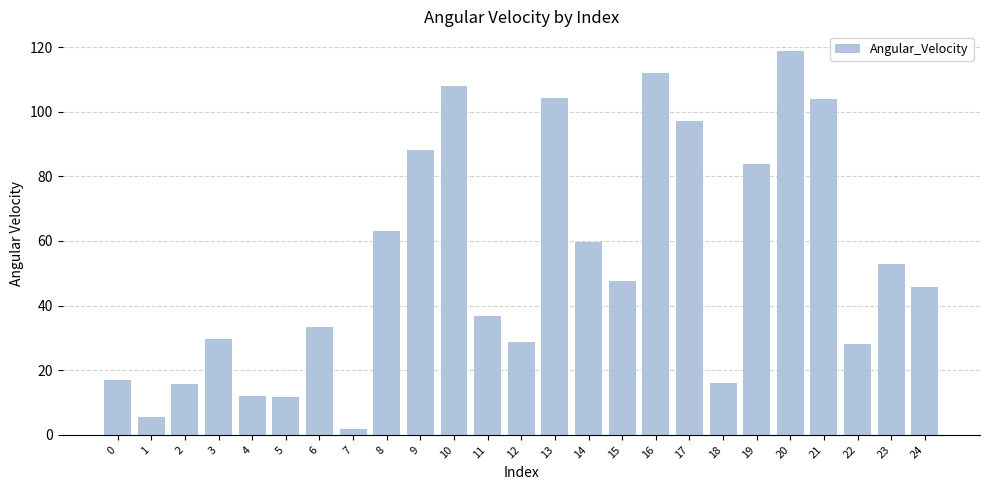

Approximately how many times larger is the value at 9 compared to 21?

0.8